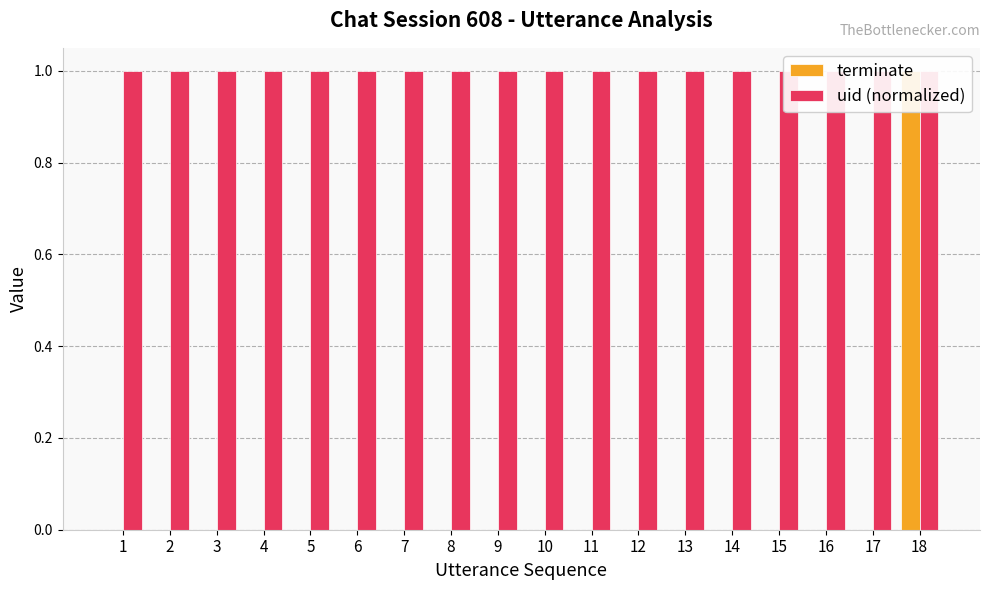

Which series has the widest spread of values?

terminate